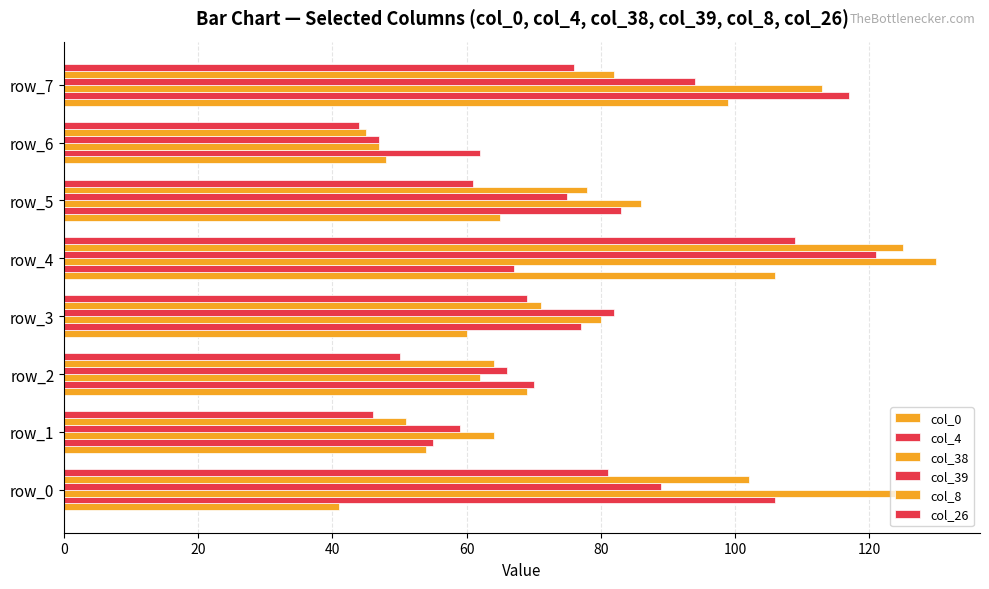

Count the number of categories in the chart.

8